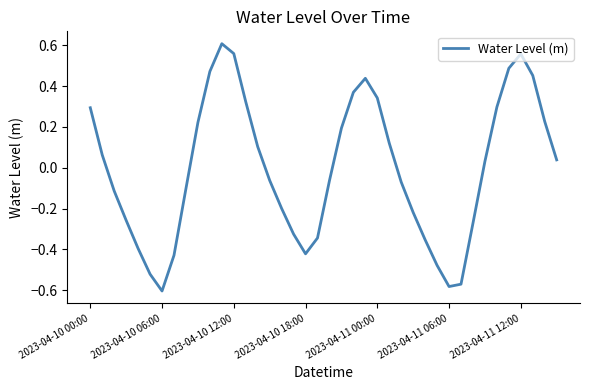

At which category does the data reach its first local valley?

2023-04-10 06:00